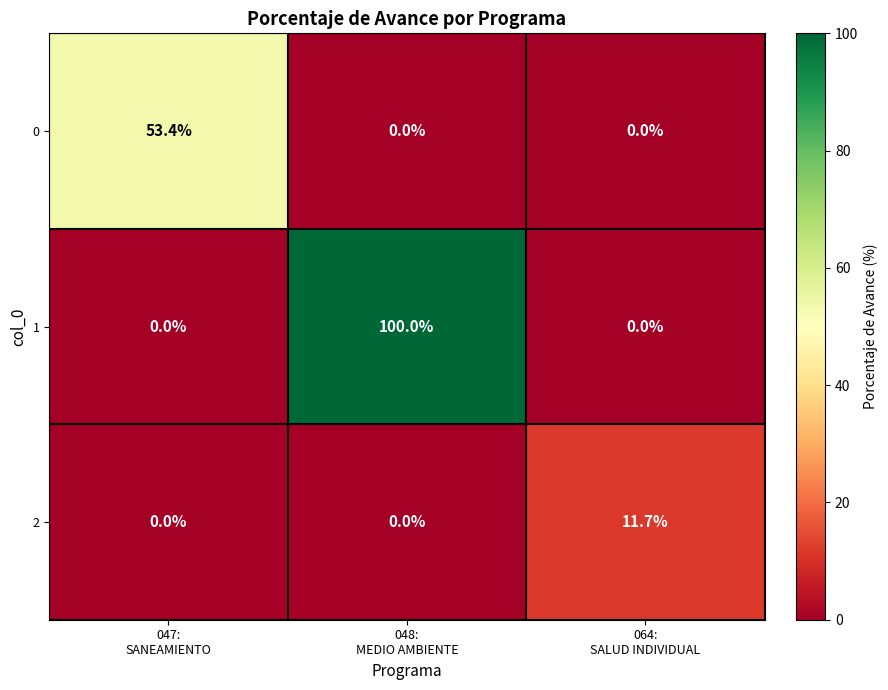

What is the sum of all 1 values?

100.0